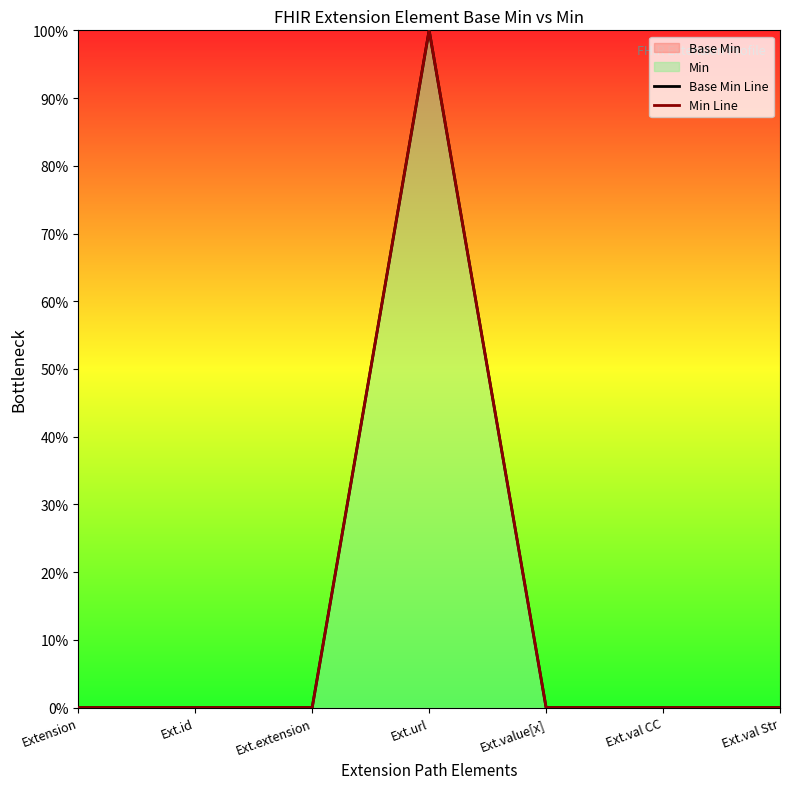

Which series has the largest total across all categories?

Base Min Line